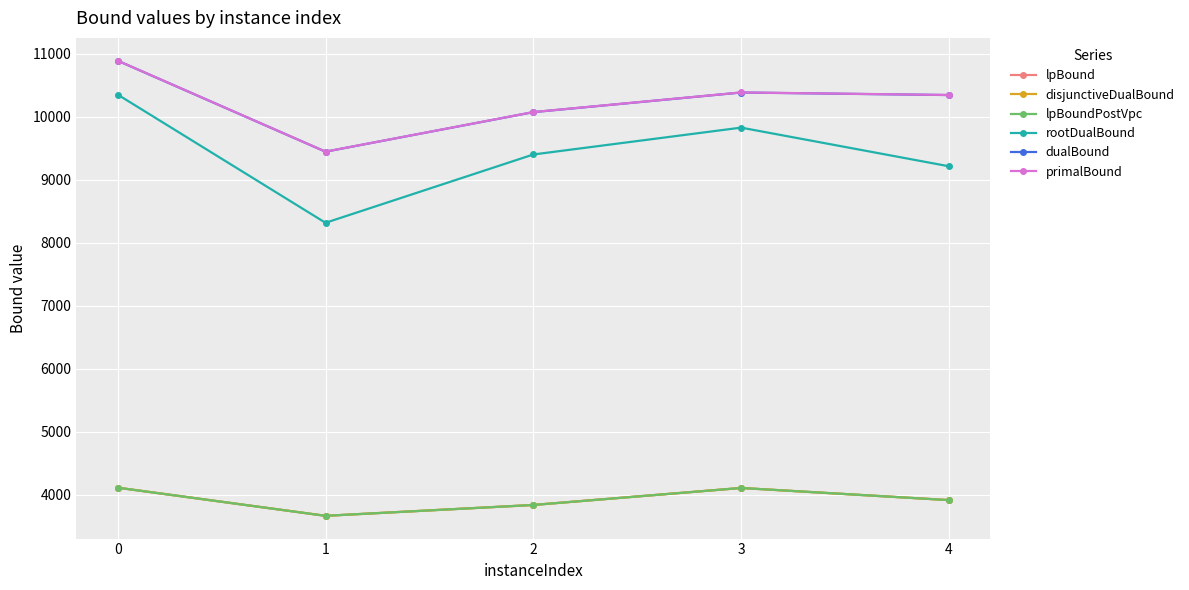

What is the sum of all dualBound values?

51129.9